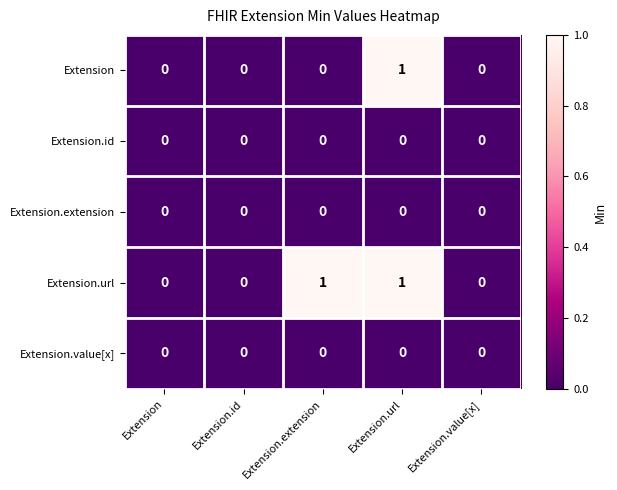

Count the number of categories in the chart.

5